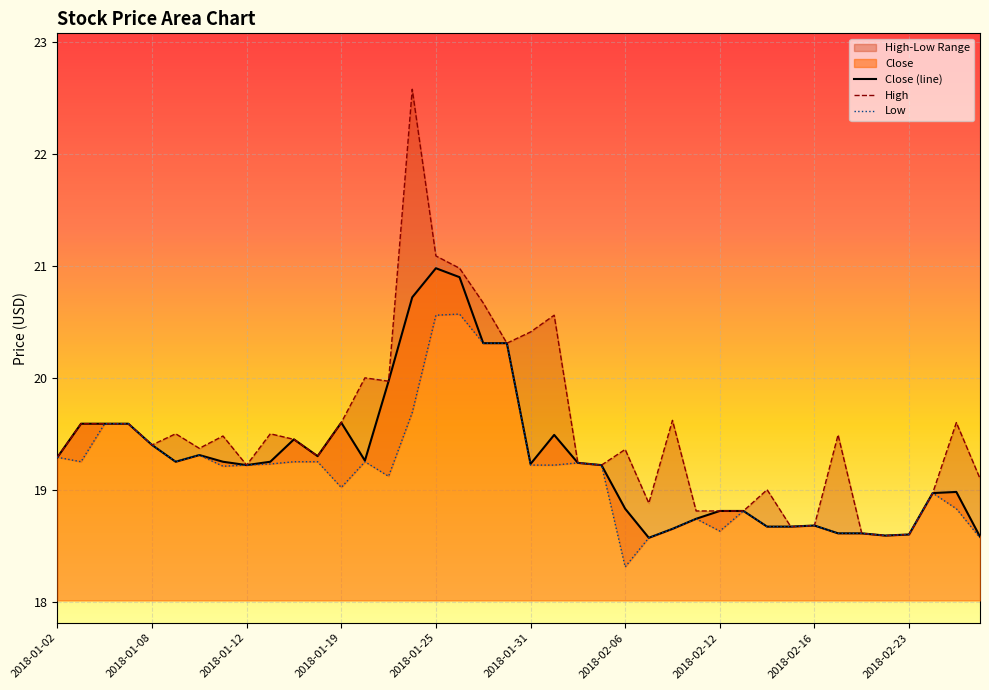

How many interior local valleys does the High series have?

10